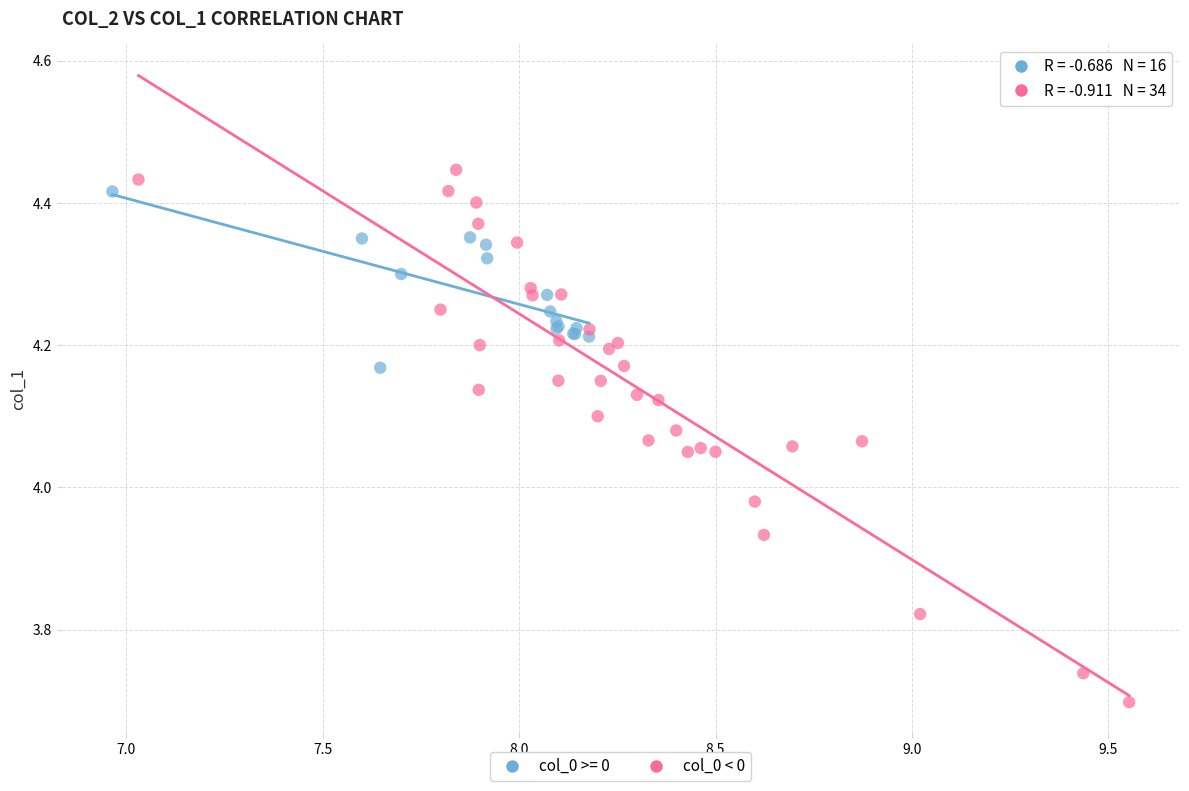

Which series has the largest Y range (max minus min)?

col_0 < 0